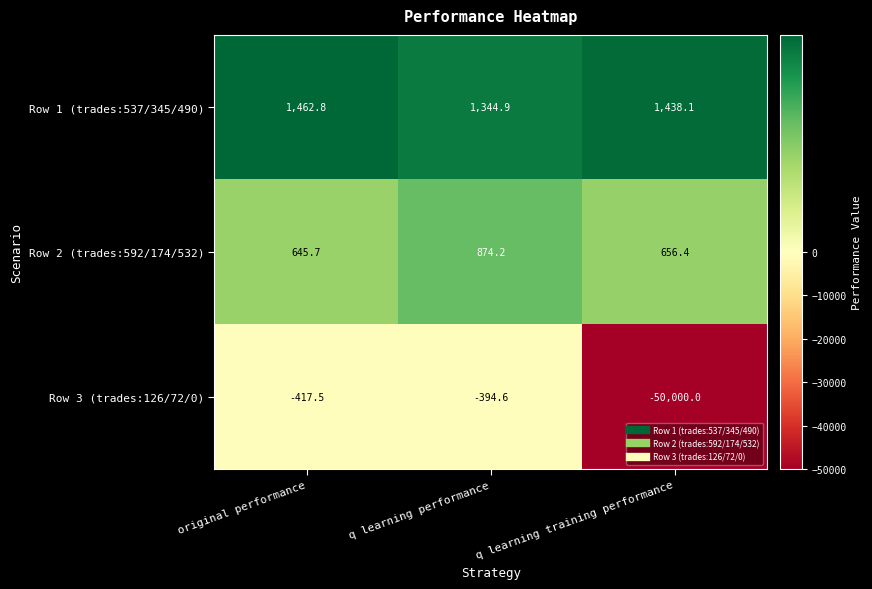

What is the difference between the maximum and minimum values in the Row 3 (trades:126/72/0) series?

49605.4